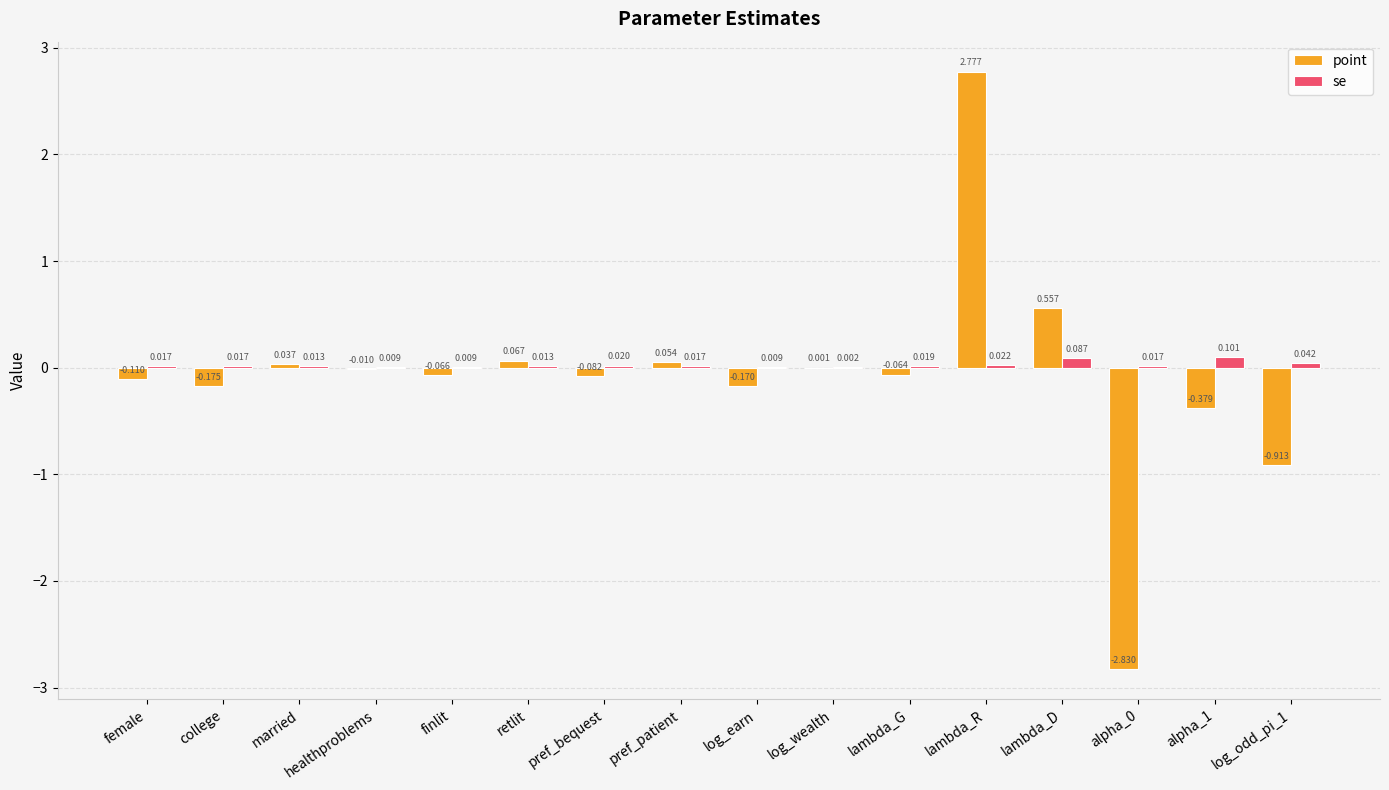

Where does the point series first go above 0?

married